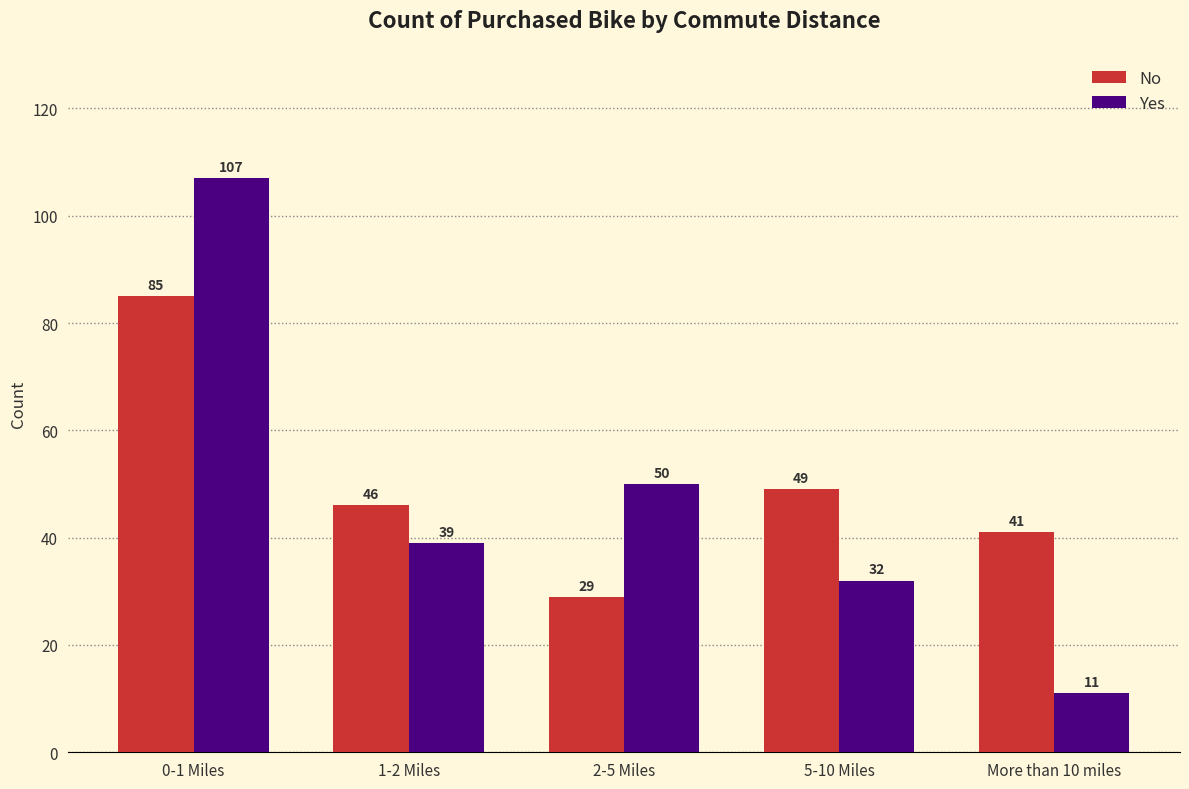

What is the difference between the maximum and minimum values in the Yes series?

96